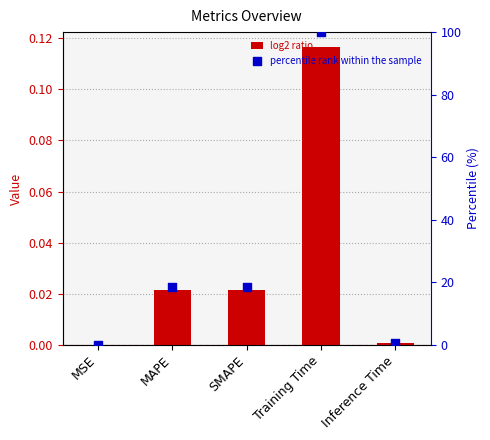

Which series contains the highest Y value?

percentile rank within the sample